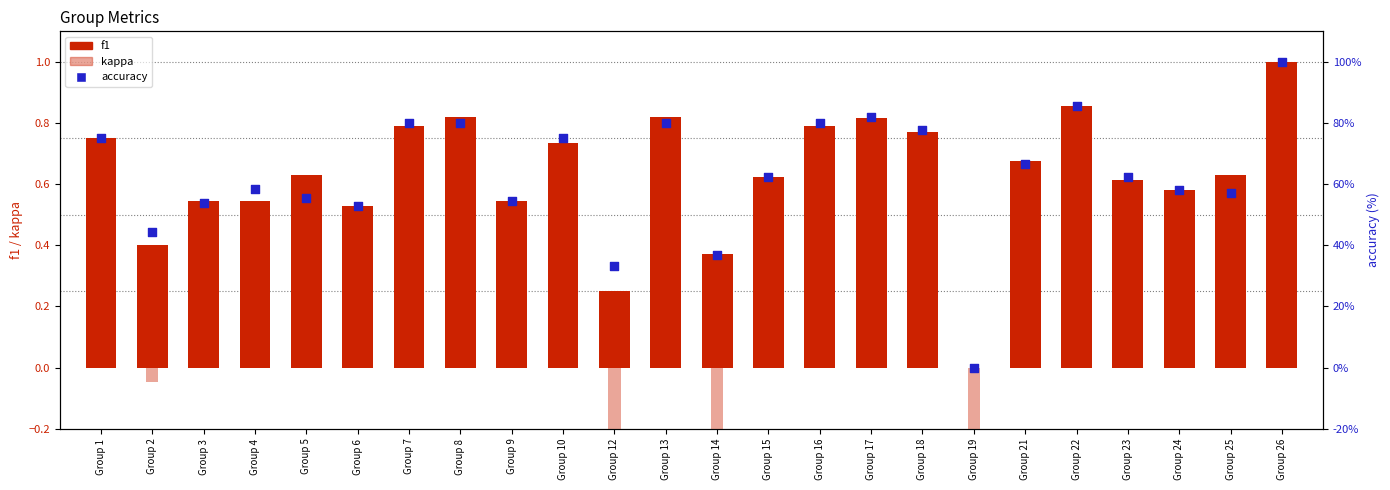

Is the value of kappa at Group 13 greater than the value of f1 at Group 4?

Yes